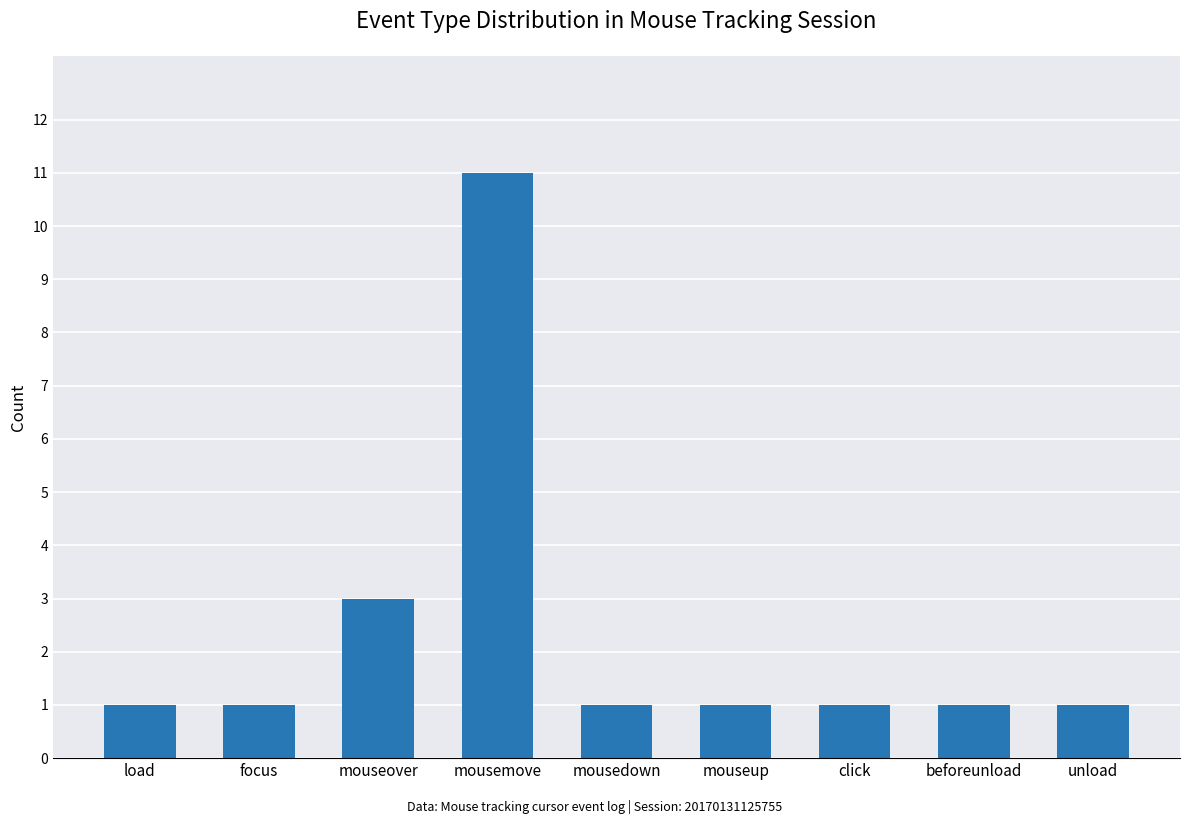

Is it true that the value at mouseover is 4?

False